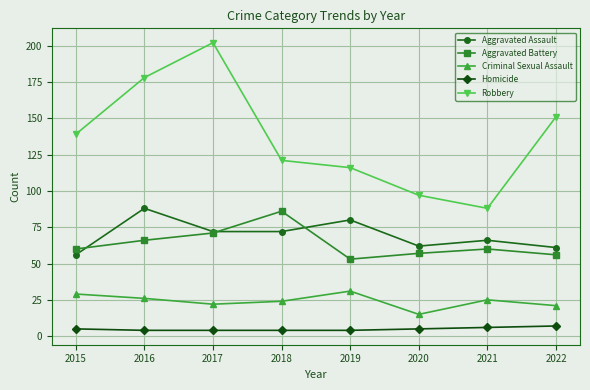

Read the Homicide value at 2022.

7